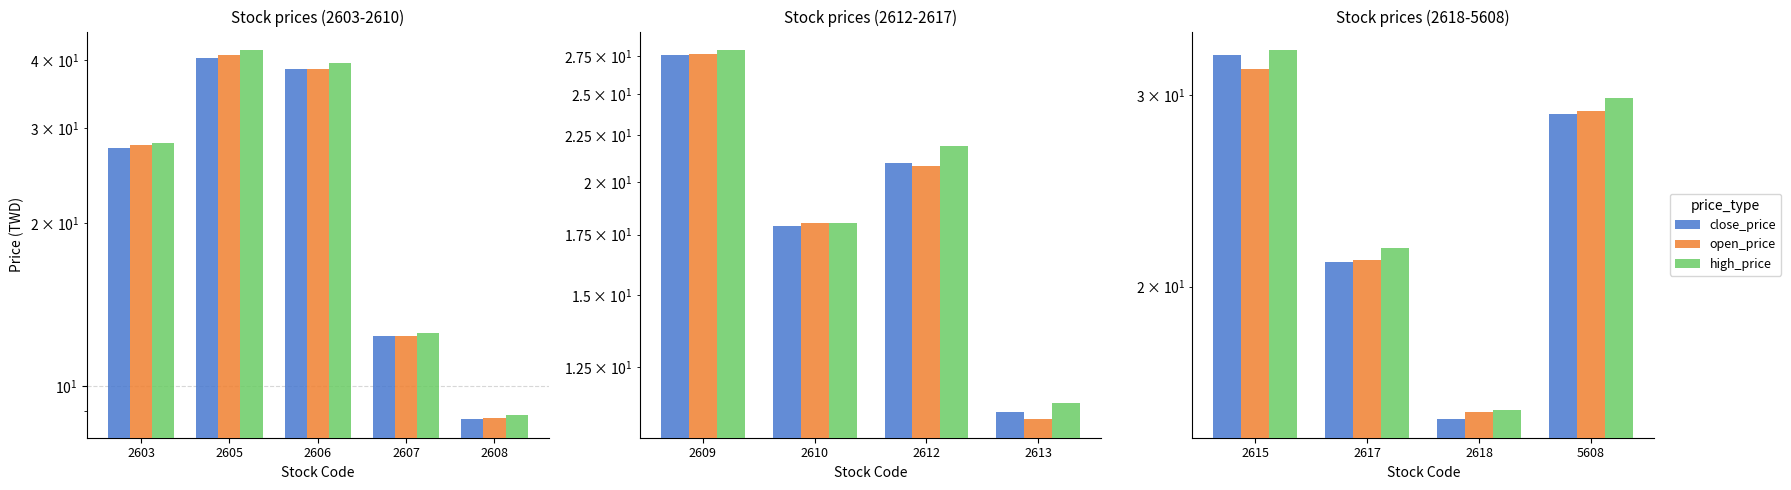

The high_price series shows 52.2 at 2615. True or false?

False